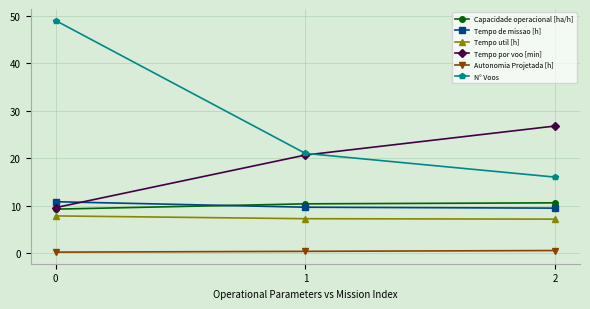

What is the lowest value of the N° Voos series?

16.0